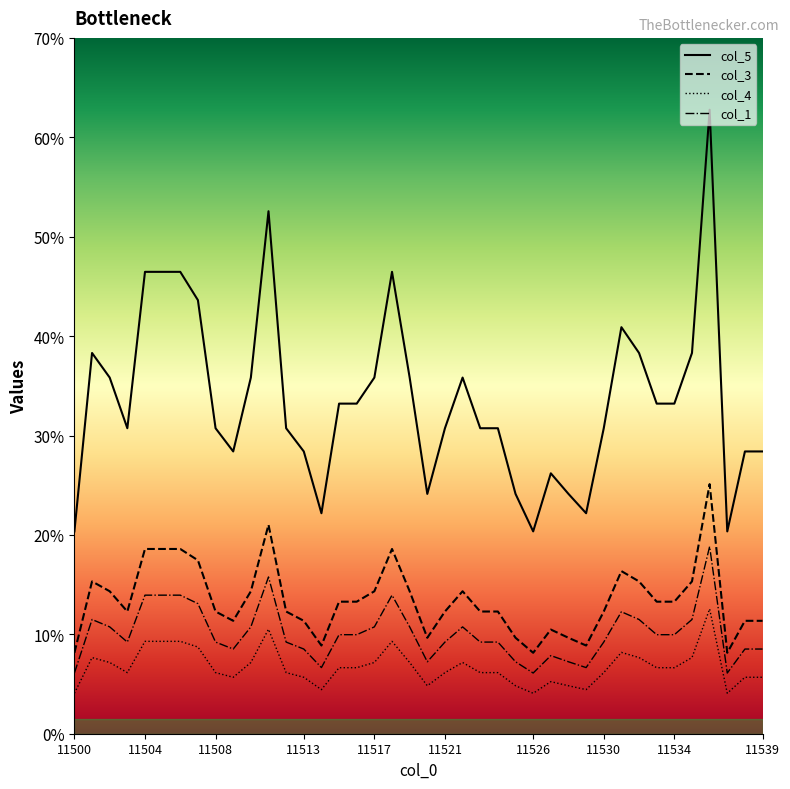

Is it true that col_1 equals 0.7 at 11533?

False